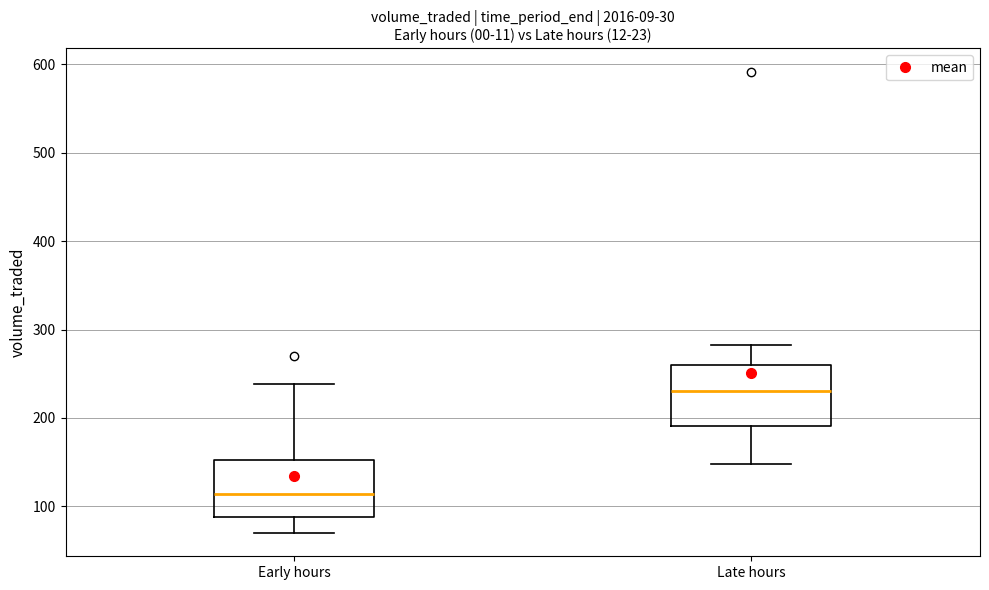

Reading left to right, transcribe this box plot: for each box, give where its median line is, the range the box spans, and where its two whiskers end, as read against the y-axis. The values are not printed on the chart, so give them approximately, as read against the axis.

Early hours: median 110, box 90 to 150, whiskers 70 to 240
Late hours: median 230, box 190 to 260, whiskers 150 to 280